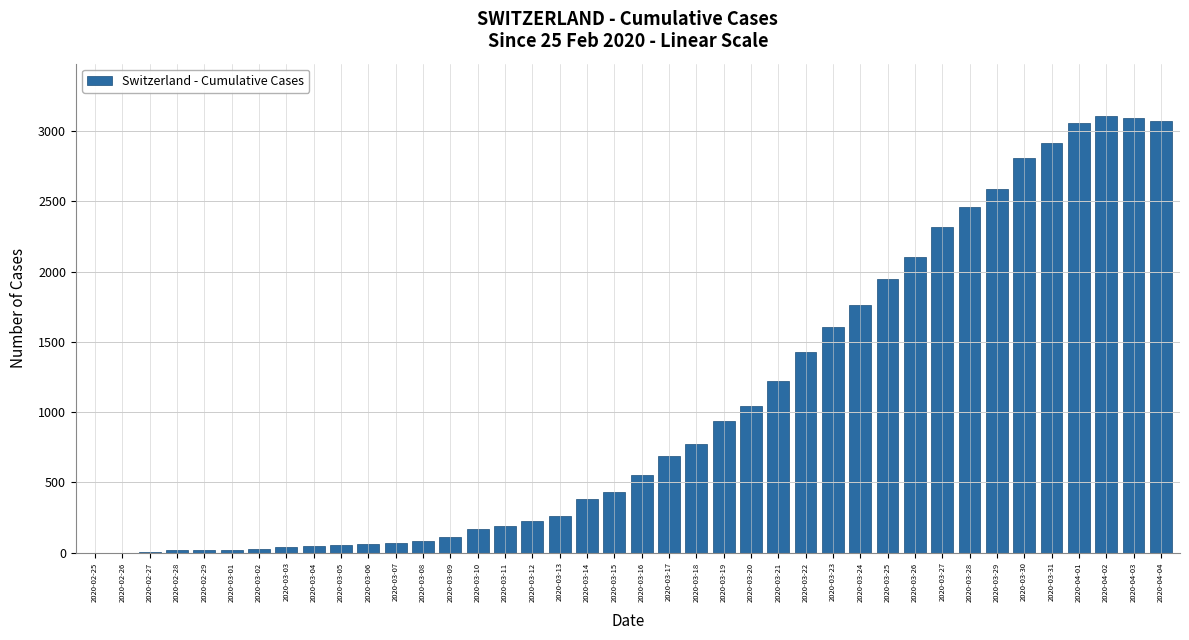

How many data points does each series have?

40